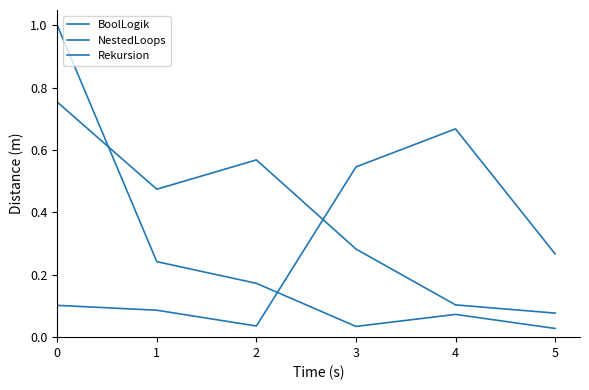

How many lines are shown in the chart?

3